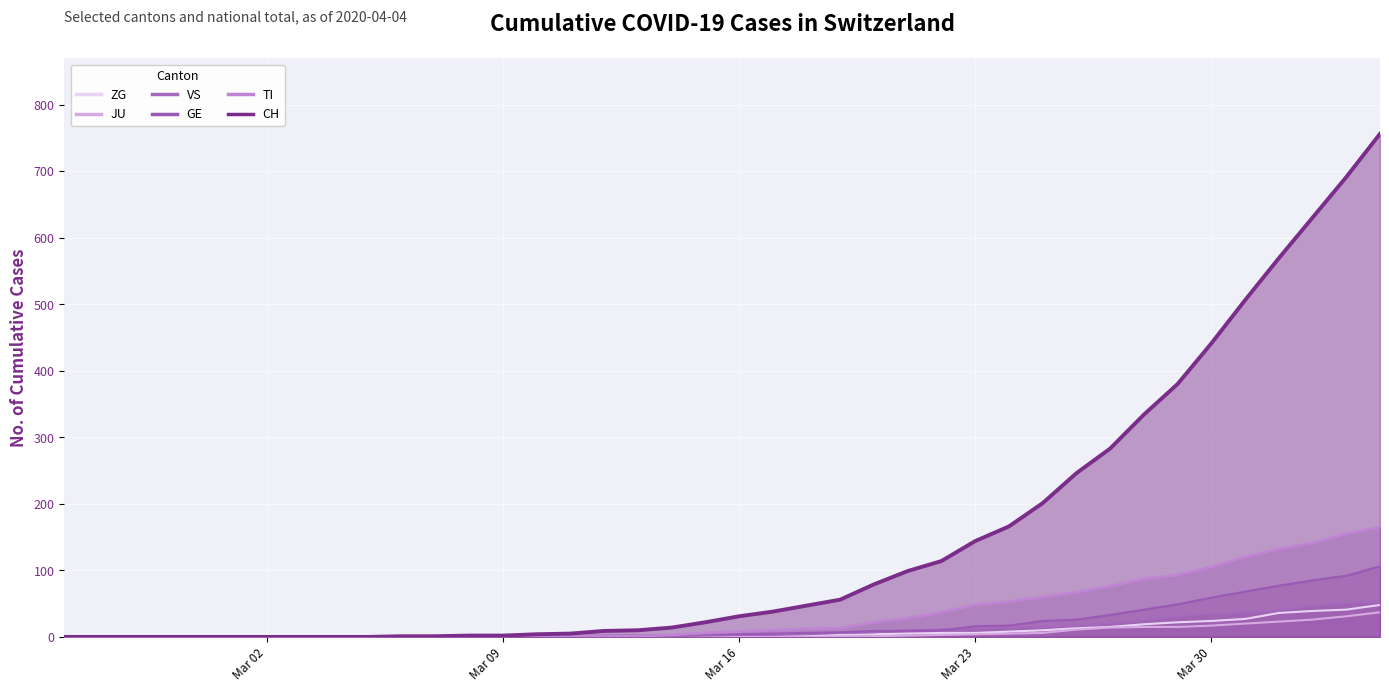

Reading right to left, what are all the values shown in this chart?

ZG (line): 48	41	39	36	27	24	22	19	15	13	10	8	6	6	5	4	3	2	1	1	1	0	0	0	0	0	0	0	0	0	0	0	0	0	0	0	0	0	0	0
JU (line): 37	31	26	23	20	17	15	15	14	11	6	5	4	3	2	1	1	0	0	0	0	0	0	0	0	0	0	0	0	0	0	0	0	0	0	0	0	0	0	0
VS (line): 53	51	47	40	37	35	31	25	21	17	15	14	13	11	10	7	6	4	3	3	2	1	1	0	0	0	0	0	0	0	0	0	0	0	0	0	0	0	0	0
GE (line): 106	92	85	77	68	59	49	41	33	26	24	17	16	10	9	9	7	6	5	4	4	2	2	2	1	1	0	0	0	0	0	0	0	0	0	0	0	0	0	0
TI (line): 165	155	141	132	120	105	93	87	76	67	60	53	48	37	28	22	13	12	10	8	6	3	1	1	1	1	0	0	0	0	0	0	0	0	0	0	0	0	0	0
CH (line): 756	691	630	569	506	441	380	334	283	246	201	166	144	114	99	79	56	47	38	31	22	14	10	9	5	4	2	2	1	1	0	0	0	0	0	0	0	0	0	0